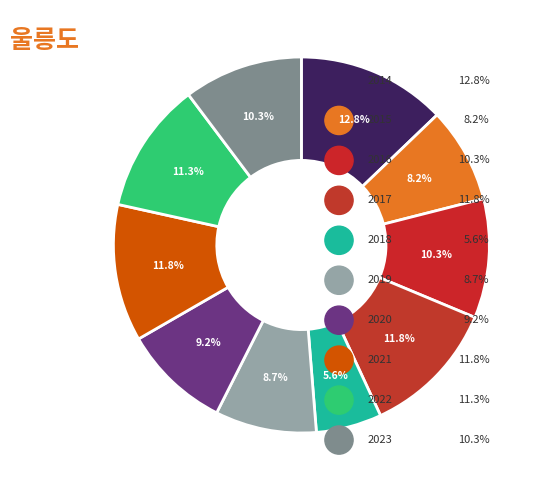

True or false: 2014 accounts for 1% of the total.

False